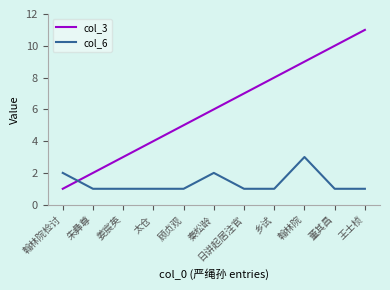

What is the average value of the col_3 series?

6